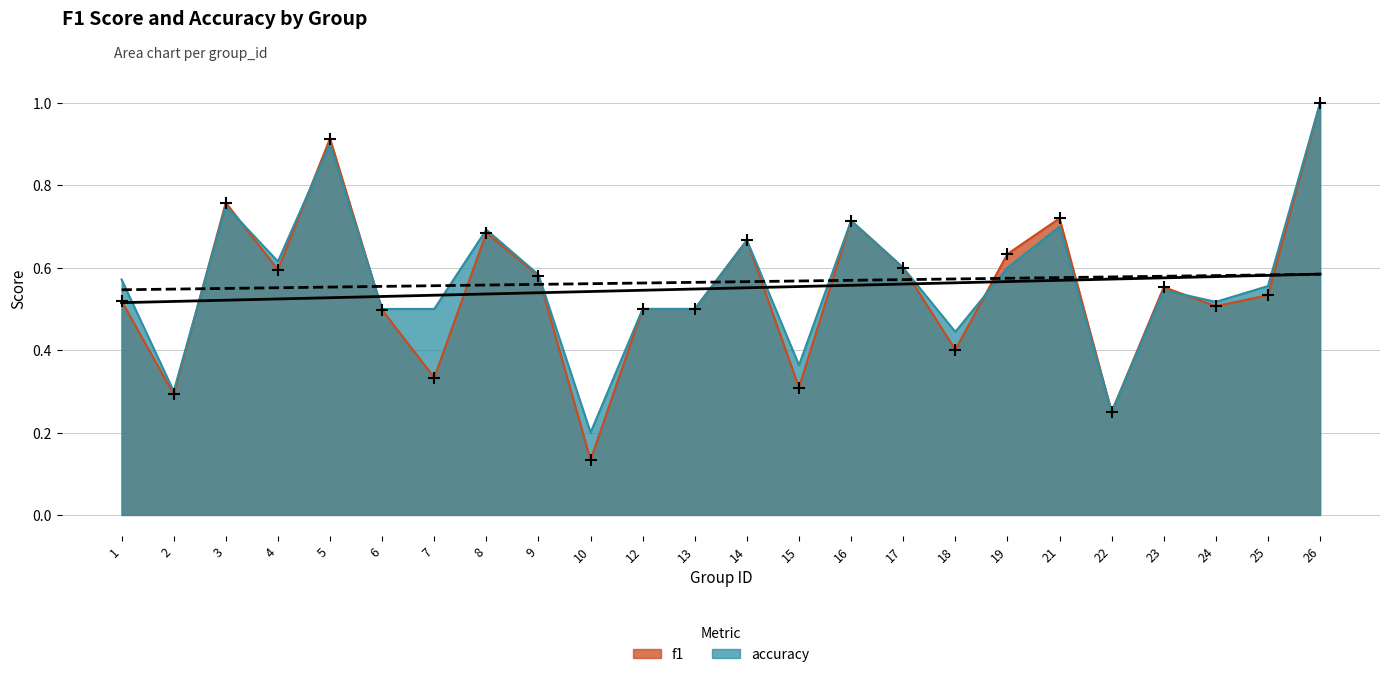

At which category is the sum across all series the highest?

26